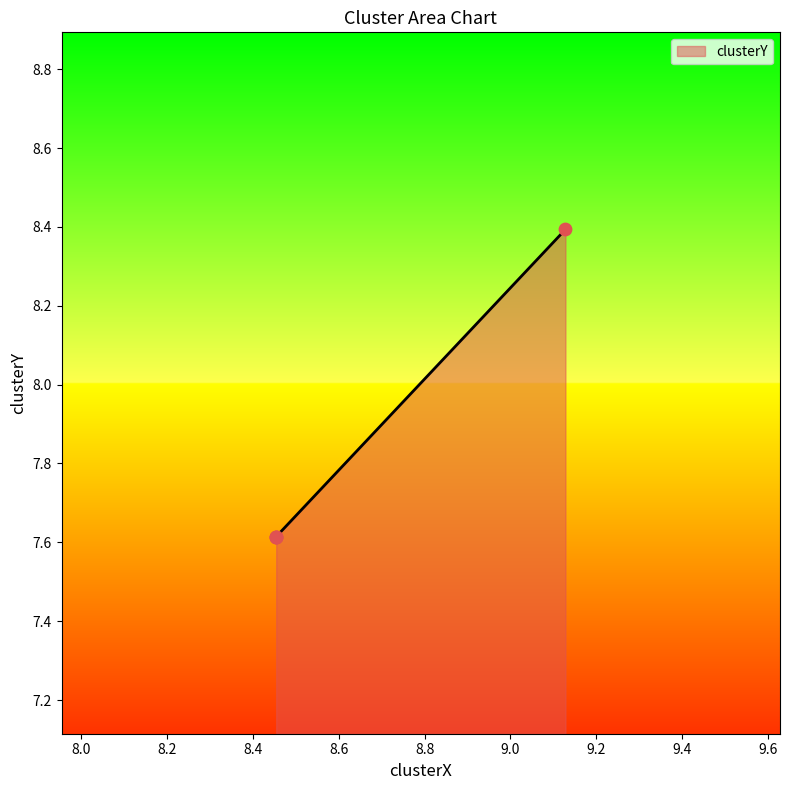

Between 8.45410077846496 and 8.45410077846496, which is larger?

8.45410077846496